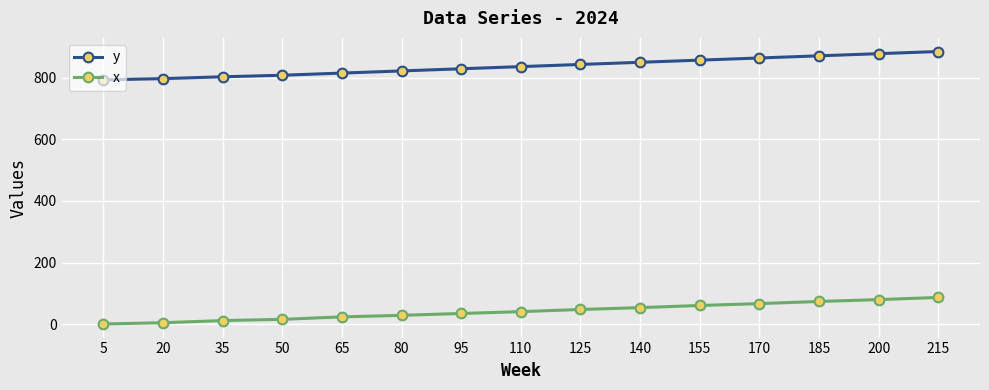

Between 50 and 125, which series saw the biggest shift?

y